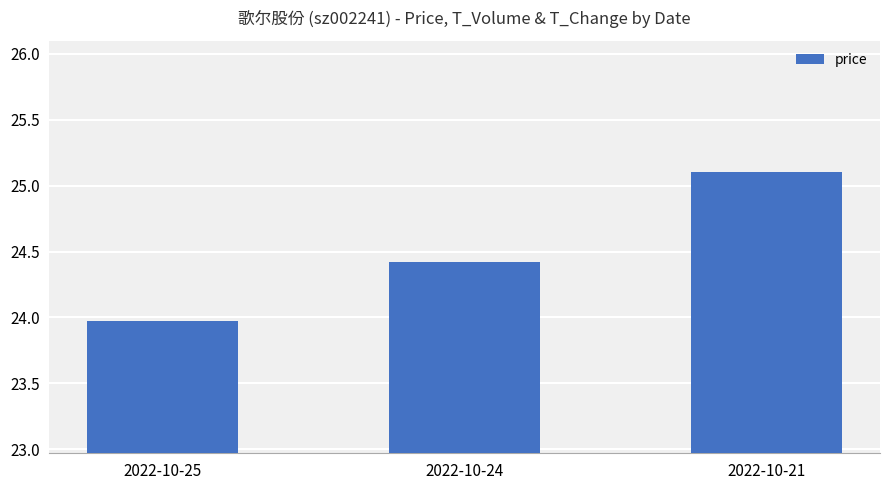

What is the maximum value shown in the chart?

25.1